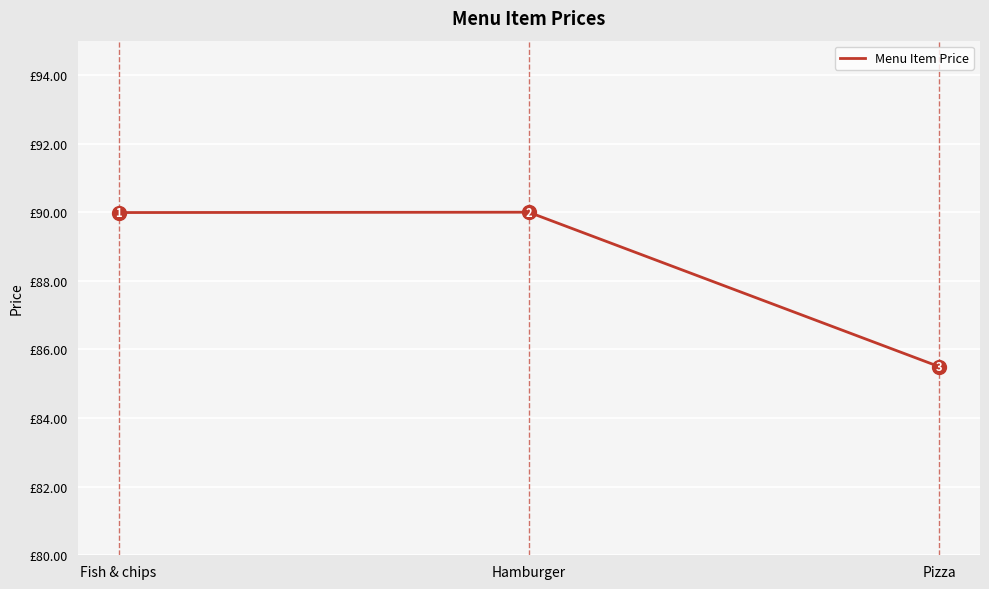

Which category has the lowest value across all series?

Pizza